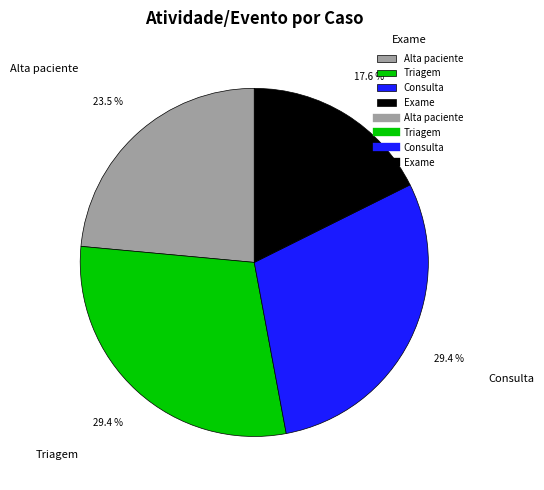

What percentage is NOT represented by Alta paciente?

76.5%